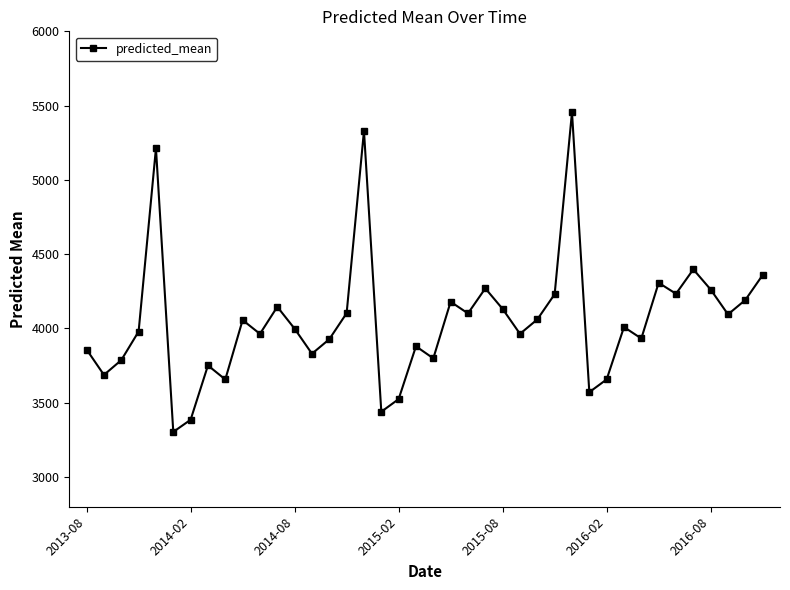

Does the chart display data point markers on the line(s)?

Yes